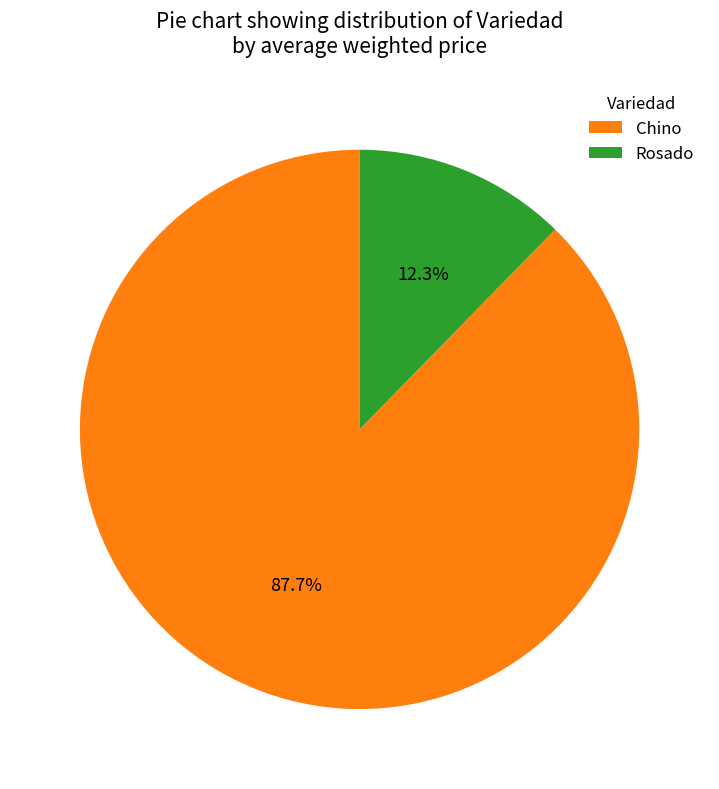

Which category accounts for the majority?

Chino